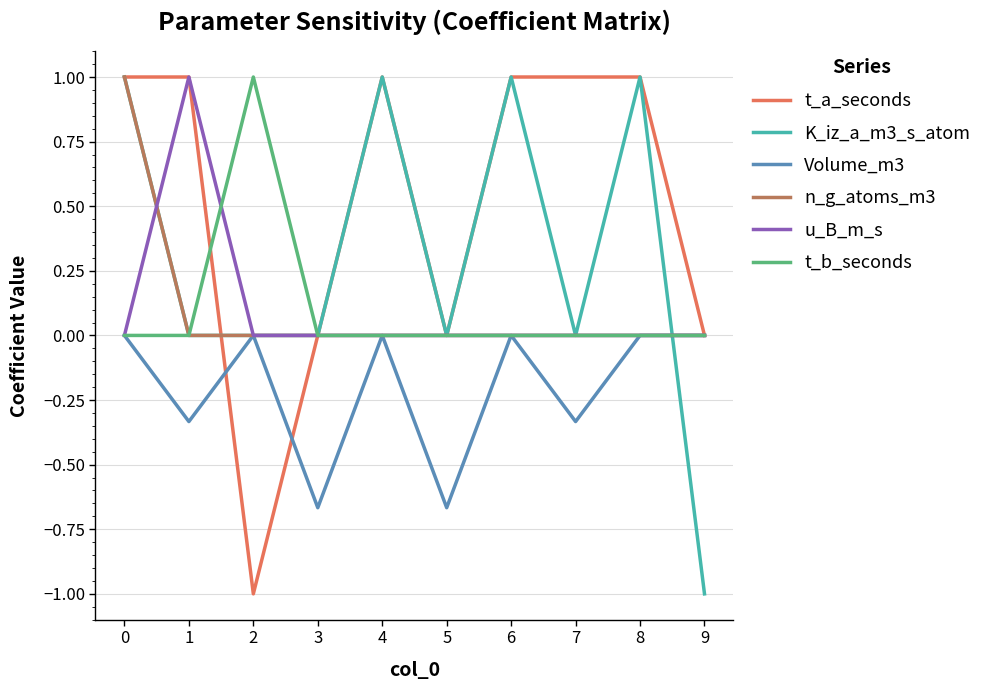

Is it true that t_a_seconds equals 1.0 at 1?

True